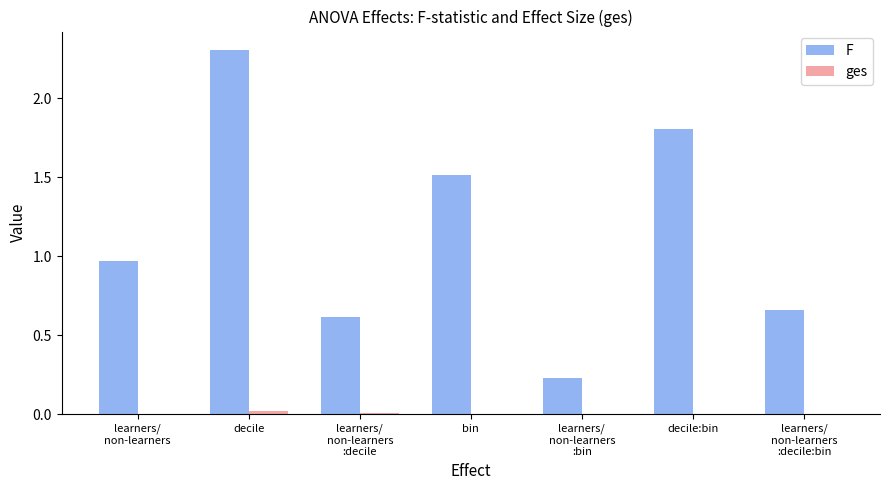

Is it true that F equals 0.3 at learners/
non-learners
:decile:bin?

False